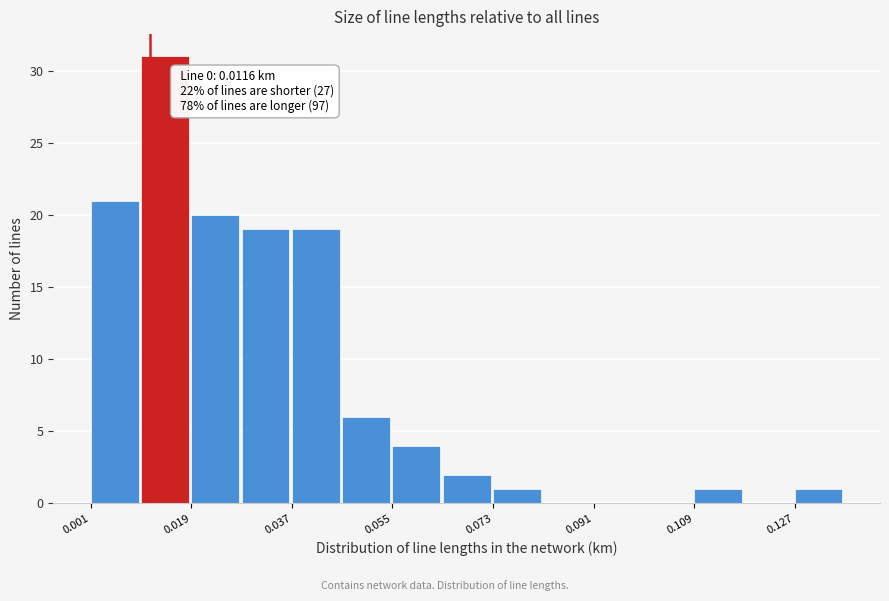

Which range on the x-axis has the tallest bar?

0.010 to 0.020